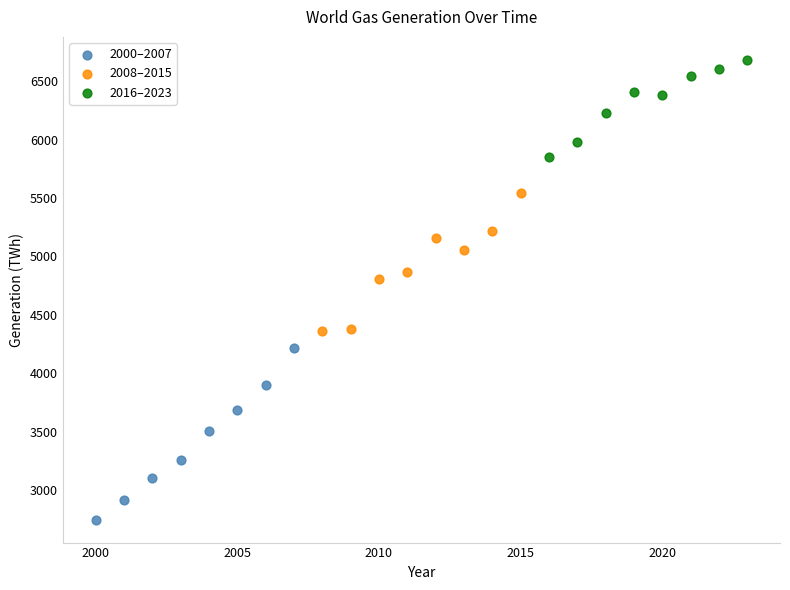

Which series reaches the minimum Y coordinate?

2000–2007